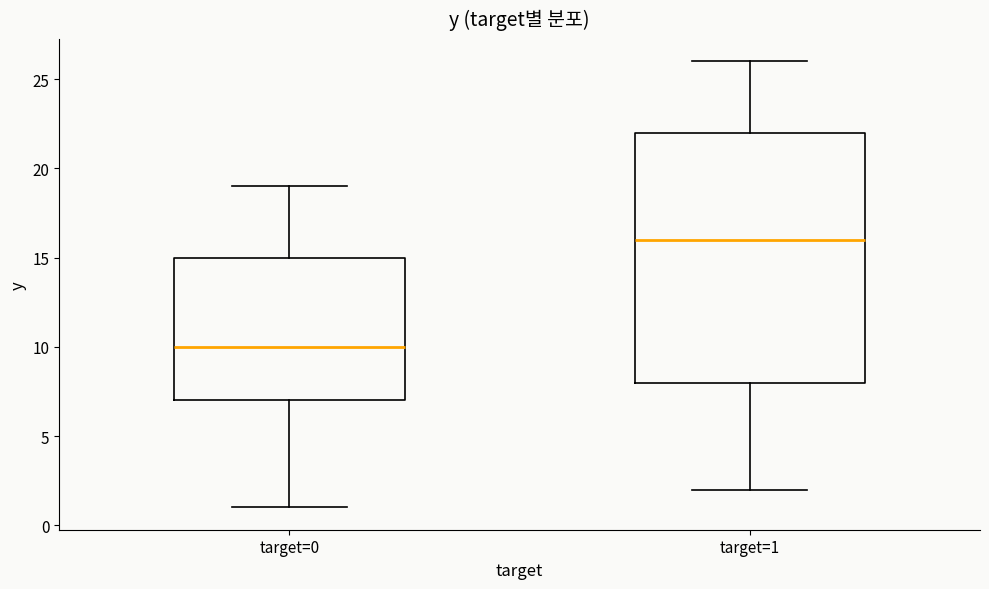

Reading left to right, read every box against the y-axis: the position of its median line, the range the box covers, and the ends of its whiskers. The values are not printed on the chart, so give them approximately, as read against the axis.

target=0: median 10, box 7 to 15, whiskers 1 to 19
target=1: median 16, box 8 to 22, whiskers 2 to 26